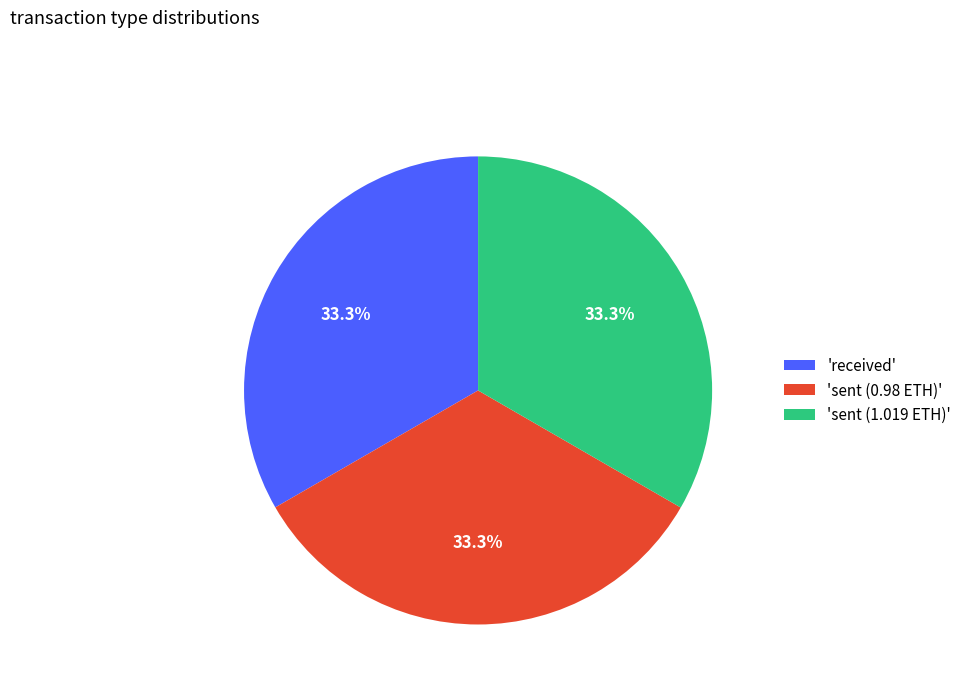

Count the number of slices in the pie.

3